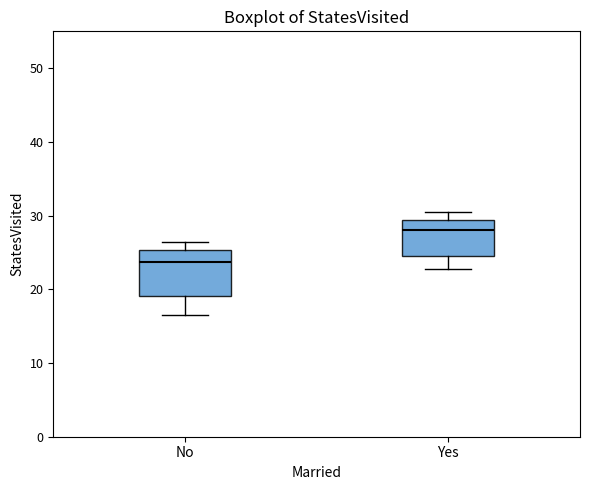

Comparing the boxes themselves (not the whiskers), which one is the tallest?

No